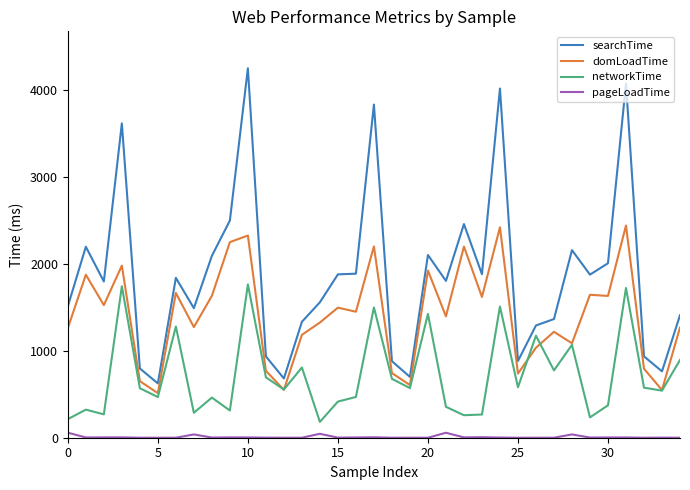

List the series in order of their peak value, lowest first.

pageLoadTime, networkTime, domLoadTime, searchTime